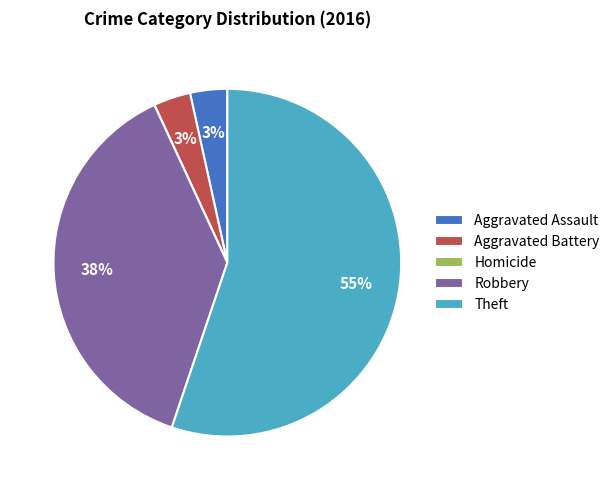

Which slice represents more than half of the pie?

Theft